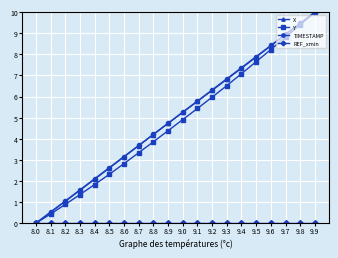

At how many categories does at least one series exceed 8?

4